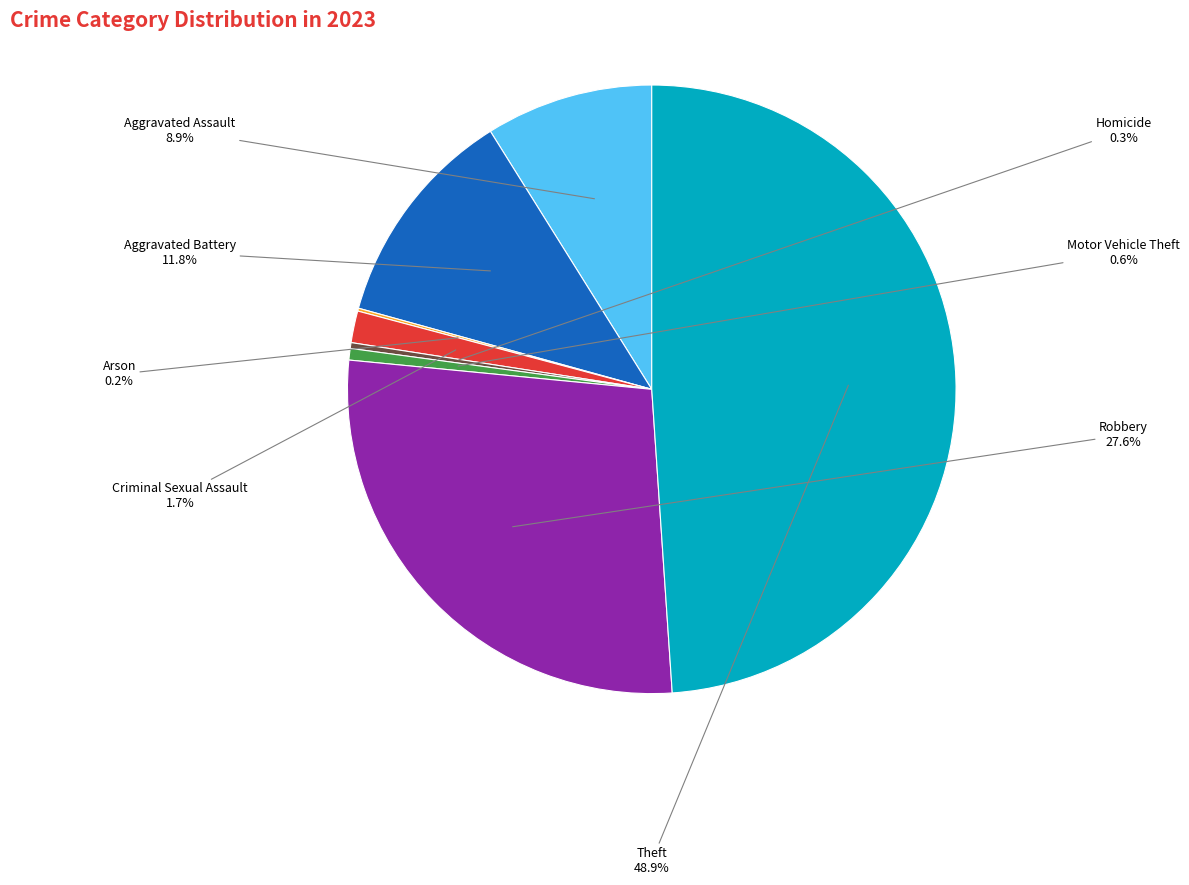

To the nearest percent, what is the combined percentage of Aggravated Battery and Aggravated Assault?

21%